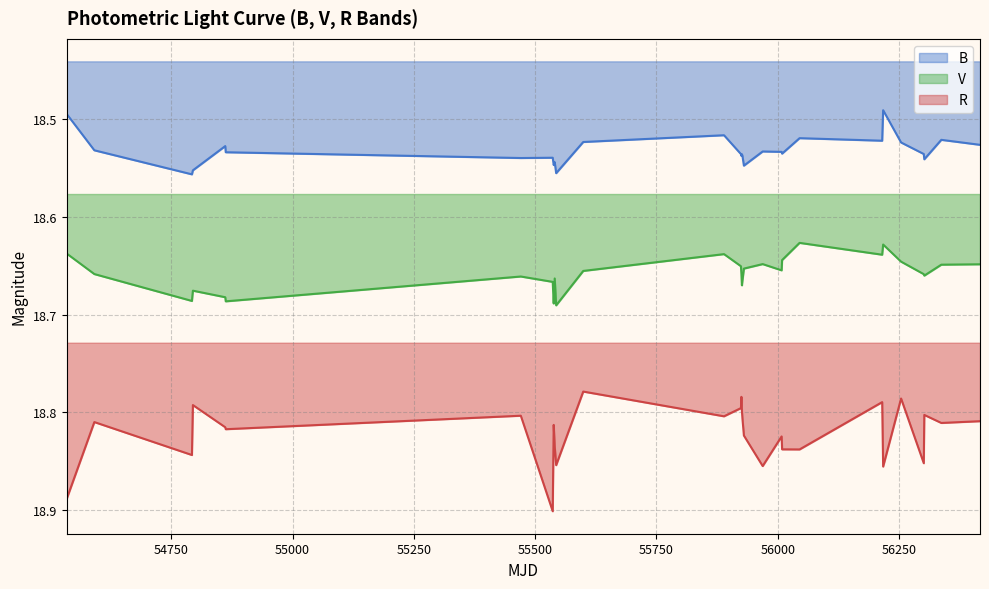

Does the chart display data point markers on the line(s)?

No